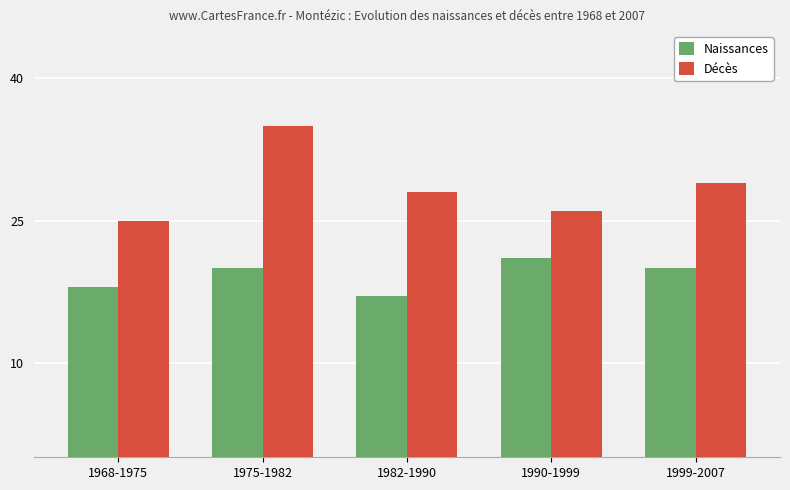

What is the difference between the Décès values at 1975-1982 and 1990-1999?

9